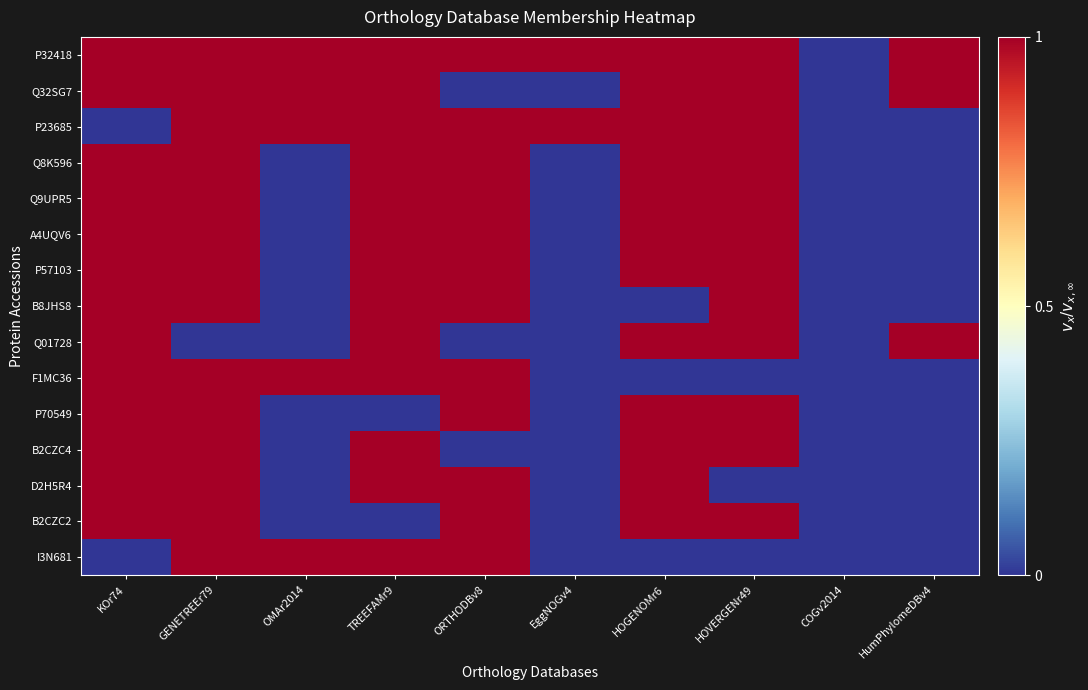

Reading left to right, list all the values displayed in this chart.

P32418: KOr74=1	GENETREEr79=1	OMAr2014=1	TREEFAMr9=1	ORTHODBv8=1	EggNOGv4=1	HOGENOMr6=1	HOVERGENr49=1	COGv2014=0	HumPhylomeDBv4=1
Q32SG7: KOr74=1	GENETREEr79=1	OMAr2014=1	TREEFAMr9=1	ORTHODBv8=0	EggNOGv4=0	HOGENOMr6=1	HOVERGENr49=1	COGv2014=0	HumPhylomeDBv4=1
P23685: KOr74=0	GENETREEr79=1	OMAr2014=1	TREEFAMr9=1	ORTHODBv8=1	EggNOGv4=1	HOGENOMr6=1	HOVERGENr49=1	COGv2014=0	HumPhylomeDBv4=0
Q8K596: KOr74=1	GENETREEr79=1	OMAr2014=0	TREEFAMr9=1	ORTHODBv8=1	EggNOGv4=0	HOGENOMr6=1	HOVERGENr49=1	COGv2014=0	HumPhylomeDBv4=0
Q9UPR5: KOr74=1	GENETREEr79=1	OMAr2014=0	TREEFAMr9=1	ORTHODBv8=1	EggNOGv4=0	HOGENOMr6=1	HOVERGENr49=1	COGv2014=0	HumPhylomeDBv4=0
A4UQV6: KOr74=1	GENETREEr79=1	OMAr2014=0	TREEFAMr9=1	ORTHODBv8=1	EggNOGv4=0	HOGENOMr6=1	HOVERGENr49=1	COGv2014=0	HumPhylomeDBv4=0
P57103: KOr74=1	GENETREEr79=1	OMAr2014=0	TREEFAMr9=1	ORTHODBv8=1	EggNOGv4=0	HOGENOMr6=1	HOVERGENr49=1	COGv2014=0	HumPhylomeDBv4=0
B8JHS8: KOr74=1	GENETREEr79=1	OMAr2014=0	TREEFAMr9=1	ORTHODBv8=1	EggNOGv4=0	HOGENOMr6=0	HOVERGENr49=1	COGv2014=0	HumPhylomeDBv4=0
Q01728: KOr74=1	GENETREEr79=0	OMAr2014=0	TREEFAMr9=1	ORTHODBv8=0	EggNOGv4=0	HOGENOMr6=1	HOVERGENr49=1	COGv2014=0	HumPhylomeDBv4=1
F1MC36: KOr74=1	GENETREEr79=1	OMAr2014=1	TREEFAMr9=1	ORTHODBv8=1	EggNOGv4=0	HOGENOMr6=0	HOVERGENr49=0	COGv2014=0	HumPhylomeDBv4=0
P70549: KOr74=1	GENETREEr79=1	OMAr2014=0	TREEFAMr9=0	ORTHODBv8=1	EggNOGv4=0	HOGENOMr6=1	HOVERGENr49=1	COGv2014=0	HumPhylomeDBv4=0
B2CZC4: KOr74=1	GENETREEr79=1	OMAr2014=0	TREEFAMr9=1	ORTHODBv8=0	EggNOGv4=0	HOGENOMr6=1	HOVERGENr49=1	COGv2014=0	HumPhylomeDBv4=0
D2H5R4: KOr74=1	GENETREEr79=1	OMAr2014=0	TREEFAMr9=1	ORTHODBv8=1	EggNOGv4=0	HOGENOMr6=1	HOVERGENr49=0	COGv2014=0	HumPhylomeDBv4=0
B2CZC2: KOr74=1	GENETREEr79=1	OMAr2014=0	TREEFAMr9=0	ORTHODBv8=1	EggNOGv4=0	HOGENOMr6=1	HOVERGENr49=1	COGv2014=0	HumPhylomeDBv4=0
I3N681: KOr74=0	GENETREEr79=1	OMAr2014=1	TREEFAMr9=1	ORTHODBv8=1	EggNOGv4=0	HOGENOMr6=0	HOVERGENr49=0	COGv2014=0	HumPhylomeDBv4=0